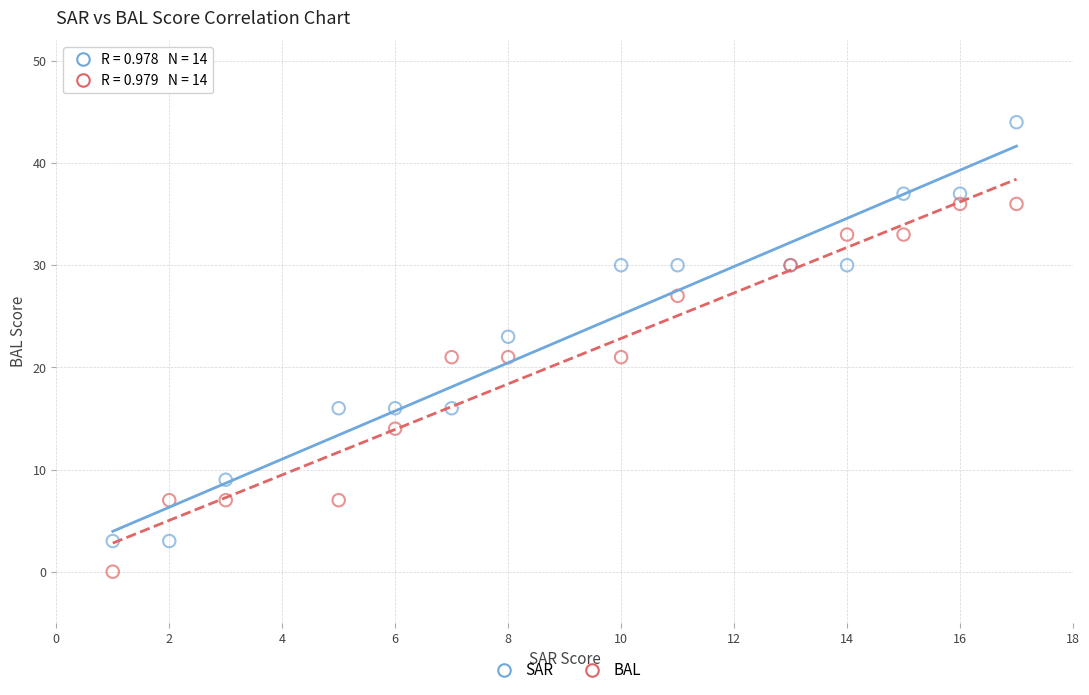

What are all the series names shown in the legend?

SAR, BAL